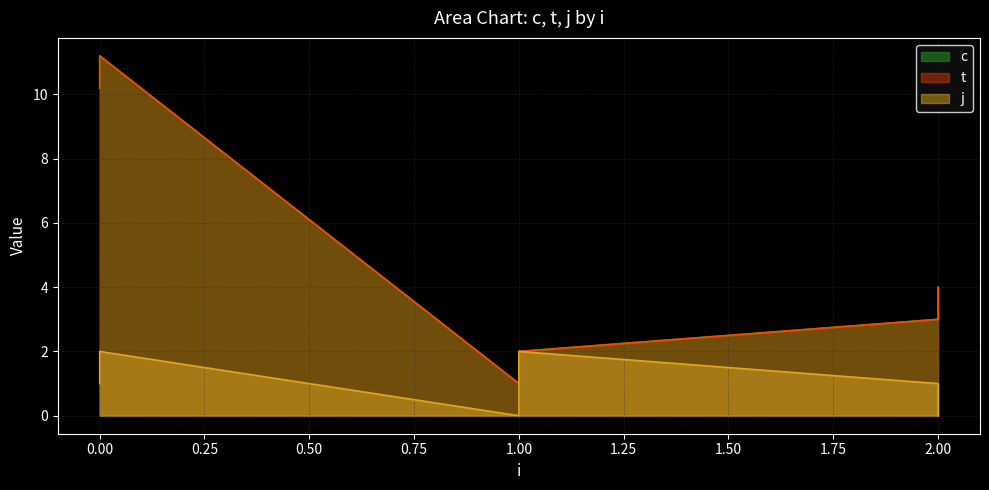

What is the value of the t point at the 5th from the left?

3.0